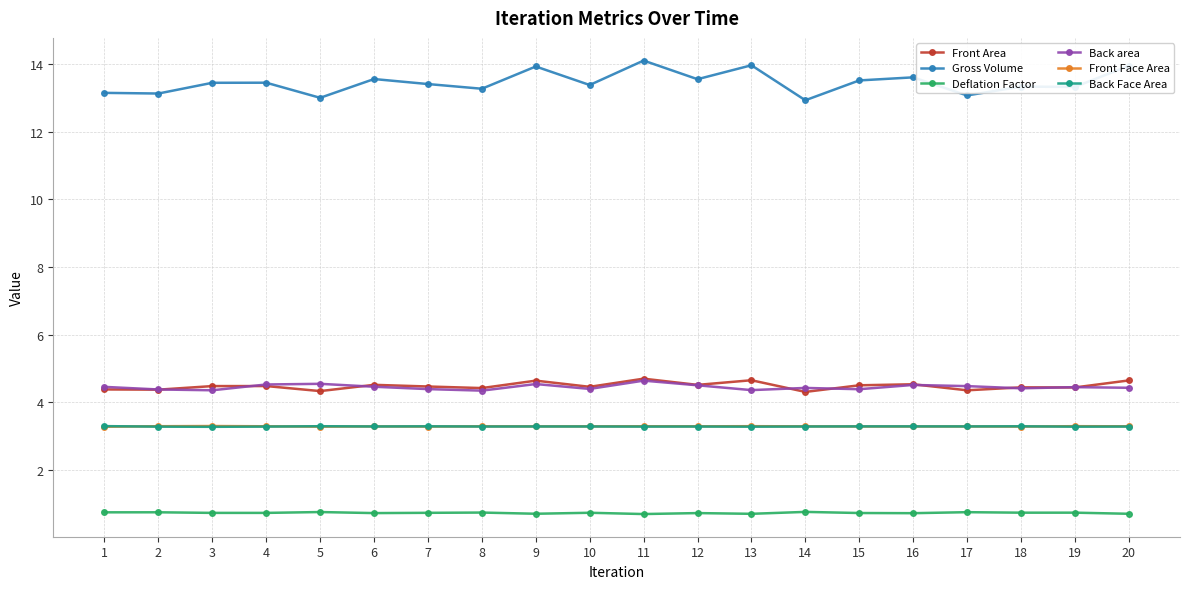

What is the difference between the highest and lowest values at 8?

12.5